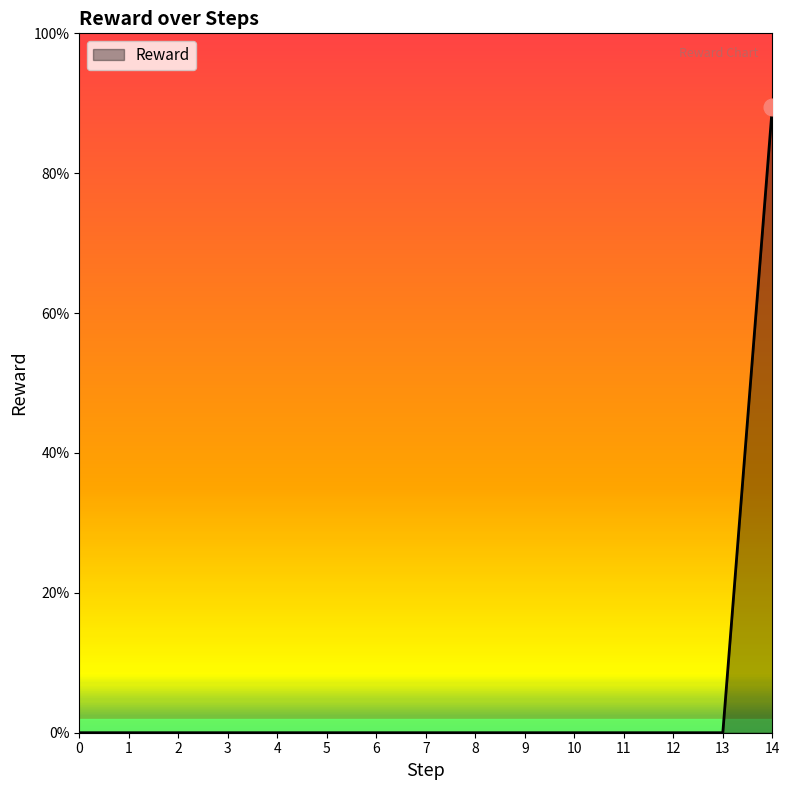

What is the sum of all values?

0.9